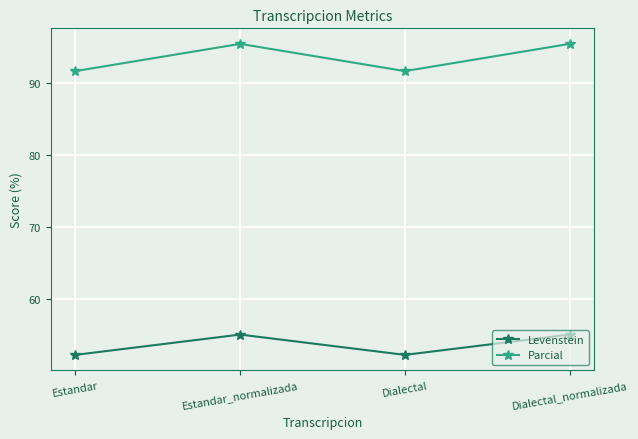

How many data points in Parcial are less than 95?

2